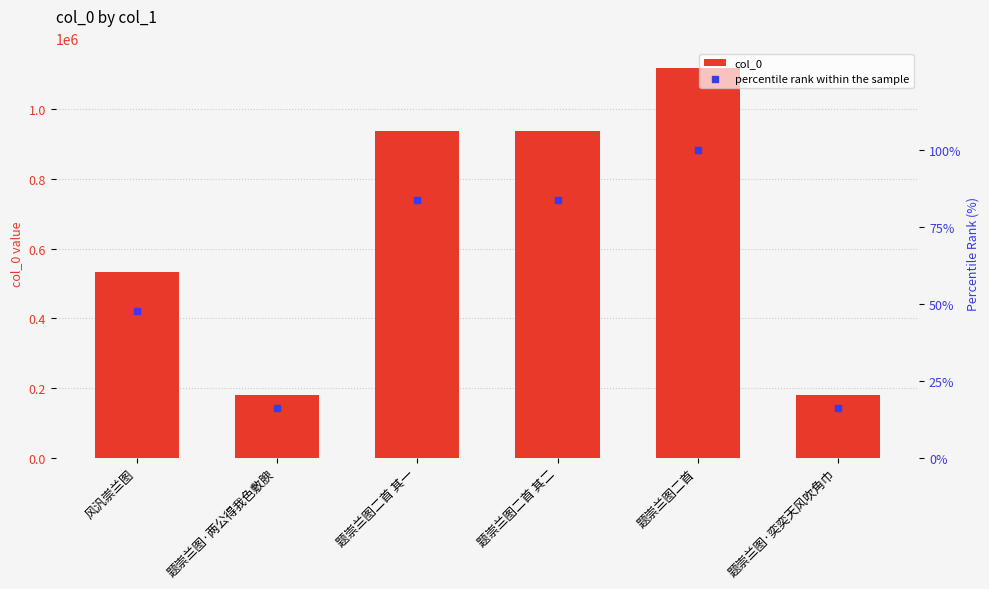

What are all the series names shown in the legend?

col_0, percentile rank within the sample